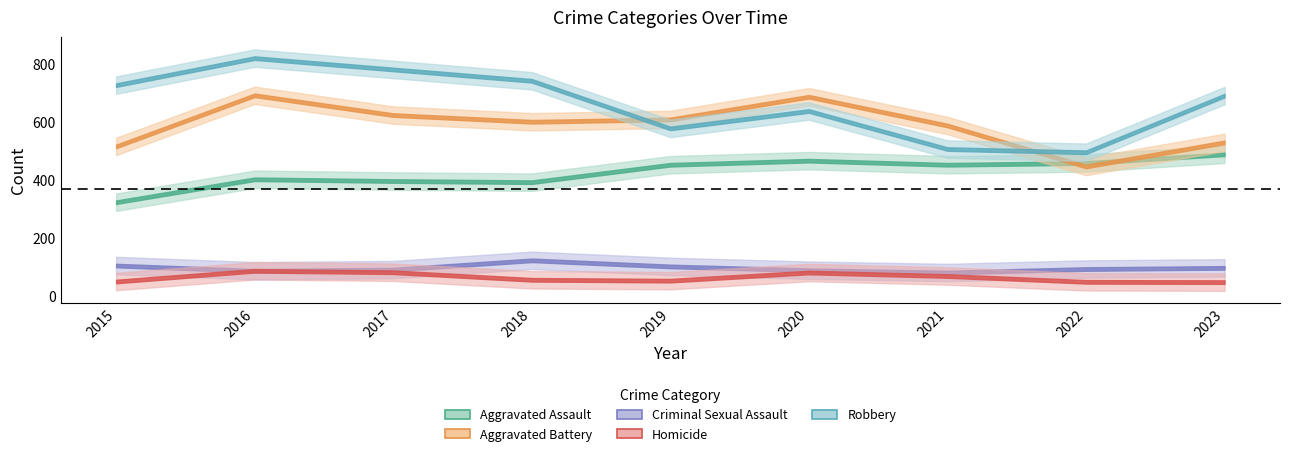

Reading left to right, list all the values displayed in this chart.

Aggravated Assault: 2015=323	2016=402	2017=396	2018=392	2019=452	2020=466	2021=452	2022=458	2023=488
Aggravated Battery: 2015=515	2016=691	2017=623	2018=600	2019=608	2020=686	2021=587	2022=446	2023=529
Criminal Sexual Assault: 2015=105	2016=87	2017=91	2018=123	2019=102	2020=89	2021=81	2022=93	2023=97
Homicide: 2015=50	2016=87	2017=82	2018=56	2019=53	2020=81	2021=69	2022=49	2023=48
Robbery: 2015=726	2016=819	2017=780	2018=741	2019=577	2020=637	2021=506	2022=495	2023=690